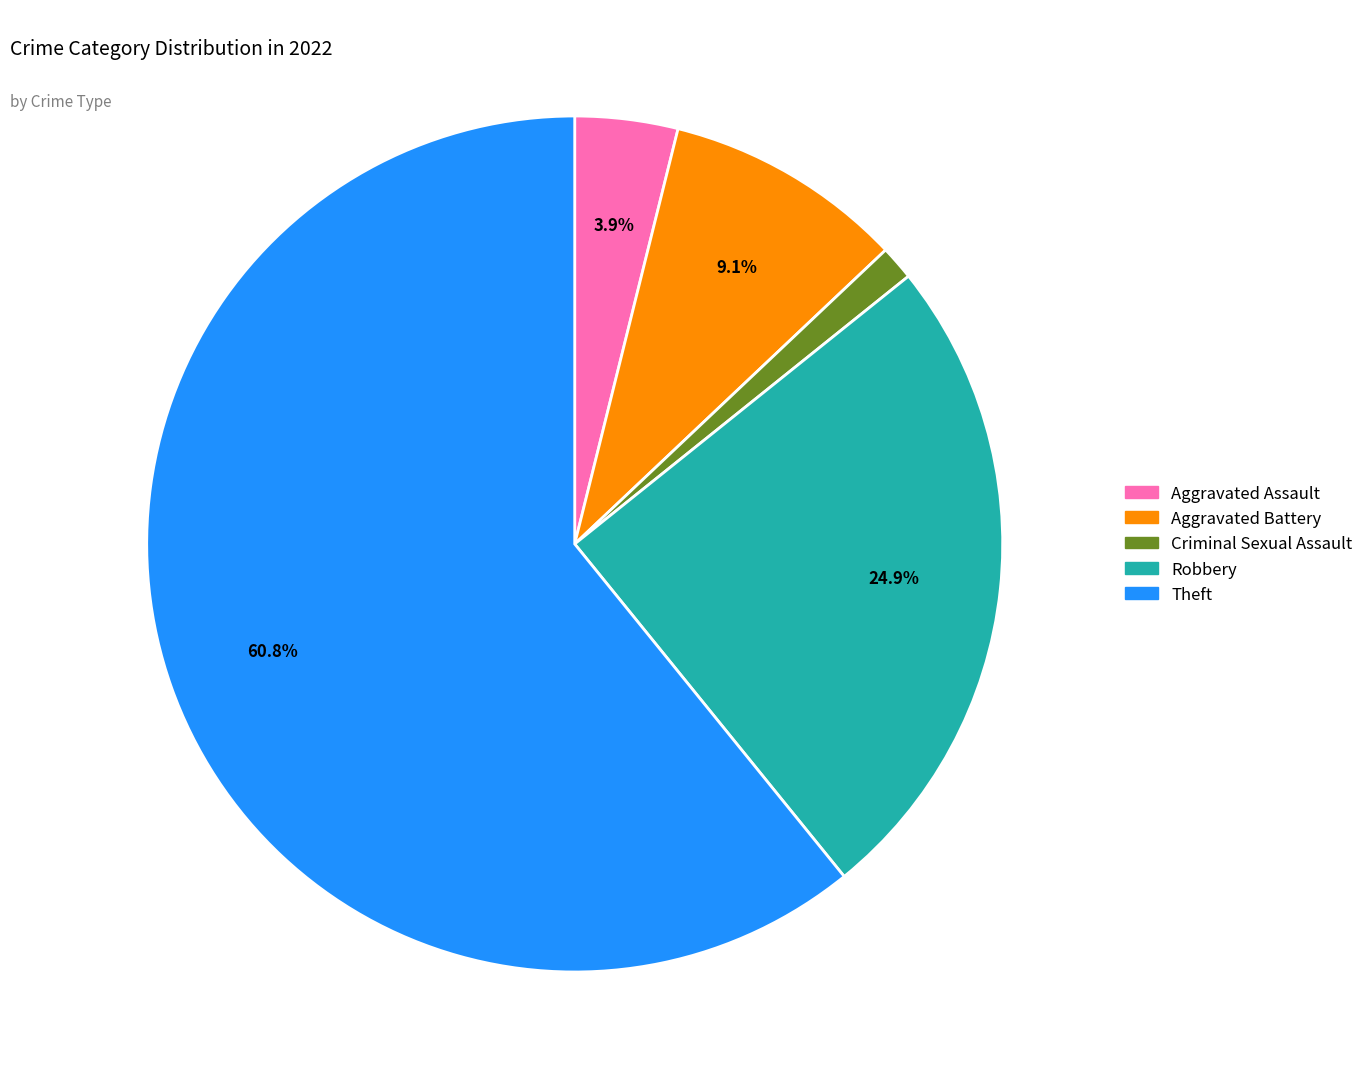

To the nearest percent, what is the combined percentage of Aggravated Battery and Robbery?

34%